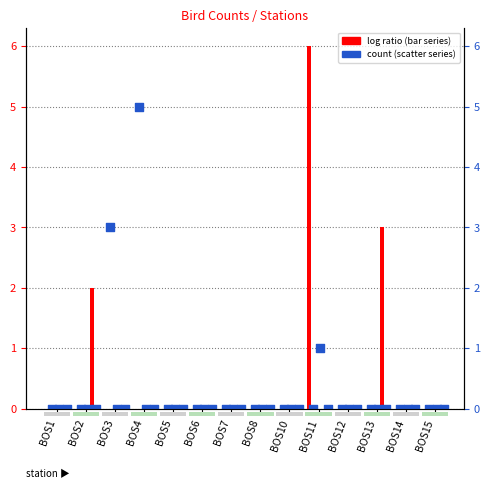

Is the value of Cyanocorax melanocyaneus at BOS11 greater than the value of Psarocolius wagleri at BOS5?

No